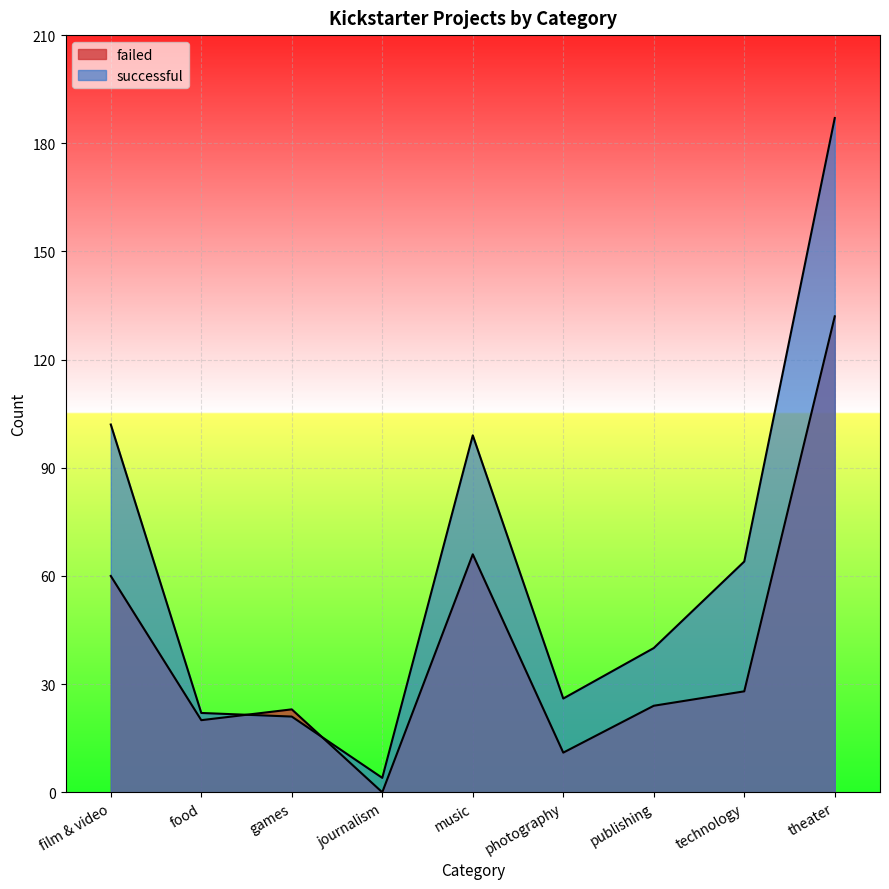

Reading left to right, extract all data points from this chart.

failed: 60	20	23	0	66	11	24	28	132
successful: 102	22	21	4	99	26	40	64	187